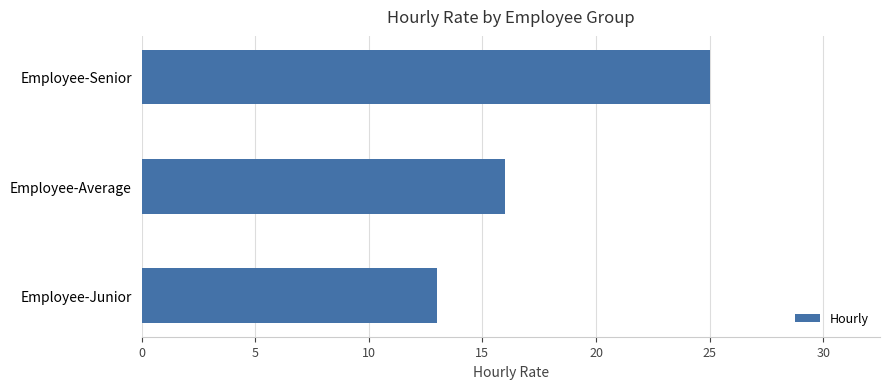

What is the greatest value displayed?

25